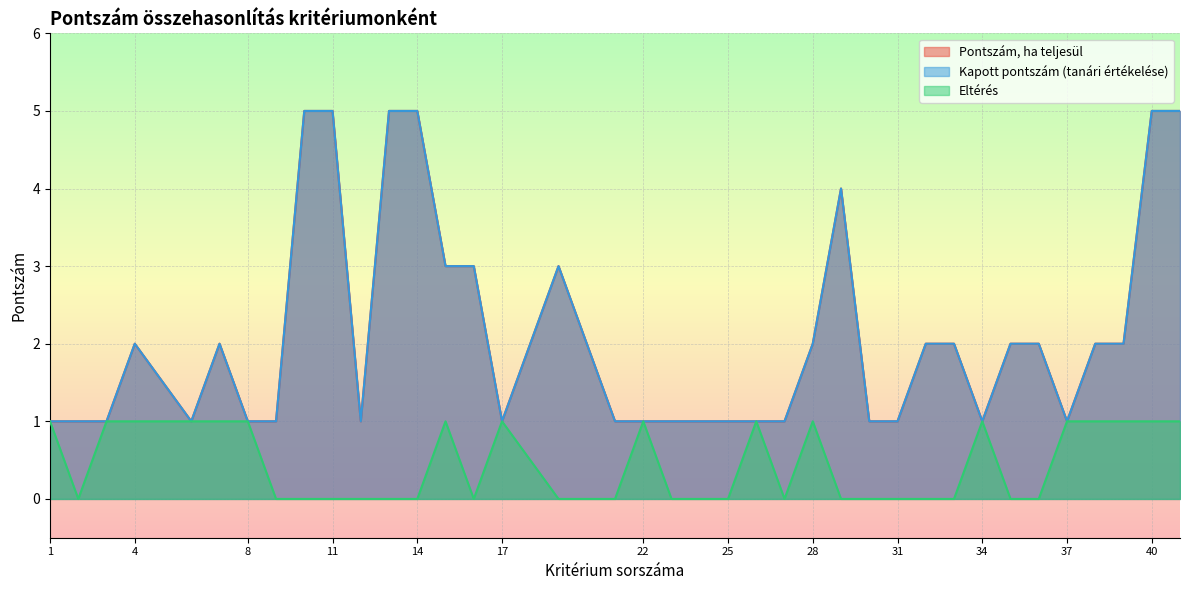

What is the difference between the maximum and minimum values in the Kapott pontszám (tanári értékelése) series?

4